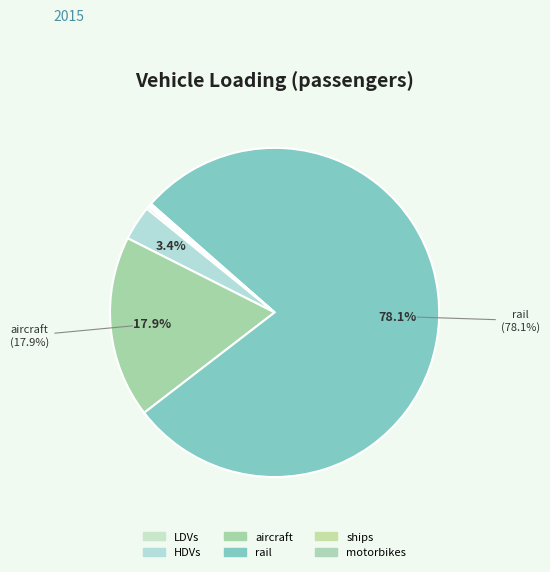

How many segments does this pie chart have?

6